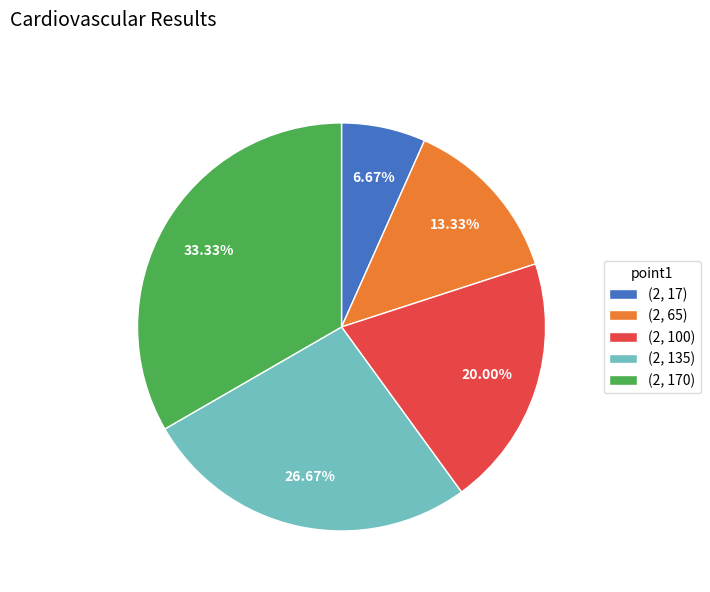

To the nearest percent, what is the difference between the largest and smallest slice percentages?

27%